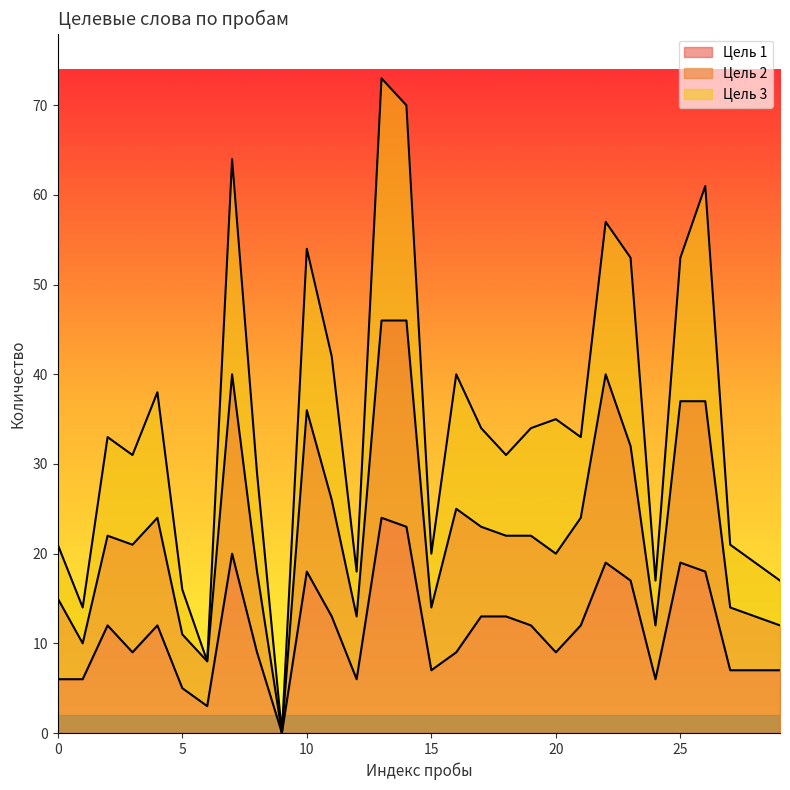

Reading left to right, what are all the values shown in this chart?

Цель 1: 6	6	12	9	12	5	3	20	9	0	18	13	6	24	23	7	9	13	13	12	9	12	19	17	6	19	18	7	7	7
Цель 2: 15	10	22	21	24	11	8	40	18	0	36	26	13	46	46	14	25	23	22	22	20	24	40	32	12	37	37	14	13	12
Цель 3: 21	14	33	31	38	16	8	64	29	0	54	42	18	73	70	20	40	34	31	34	35	33	57	53	17	53	61	21	19	17